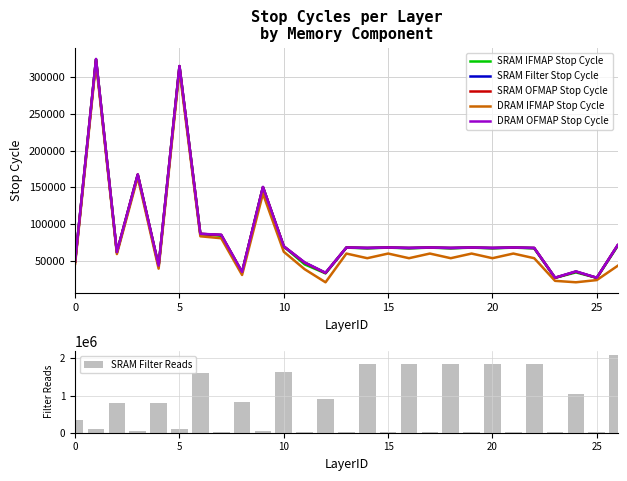

Between 10 and 23, which series saw the biggest shift?

SRAM Filter Reads